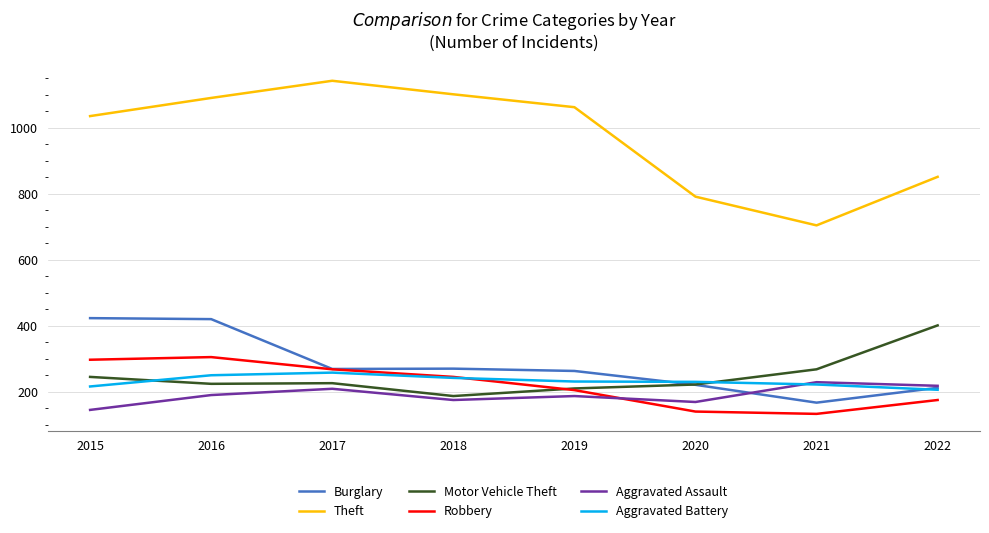

Does the chart display data point markers on the line(s)?

No